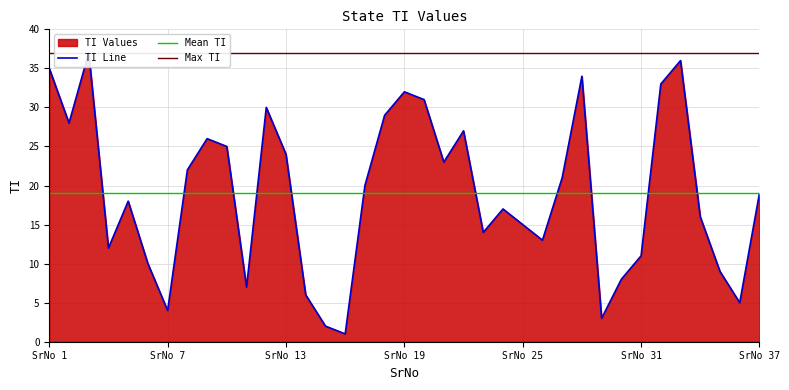

What is the greatest value displayed?

37